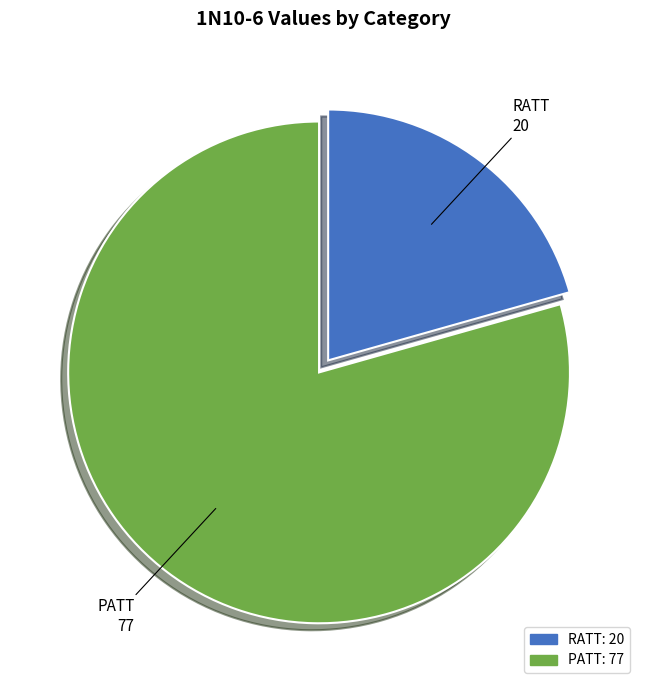

The PATT slice represents 79% of the pie. True or false?

True